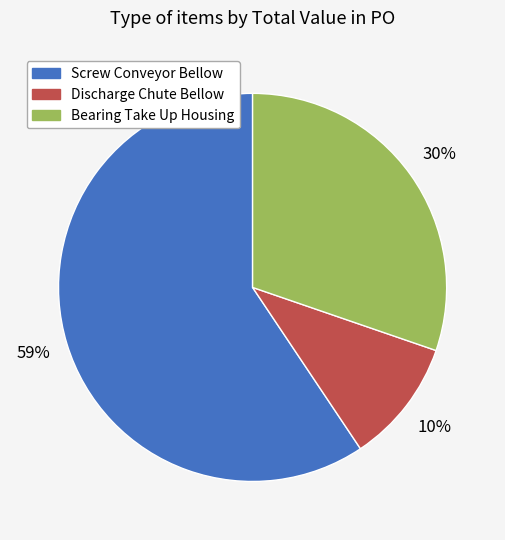

To the nearest percent, what is the difference between the largest and smallest slice percentages?

49%